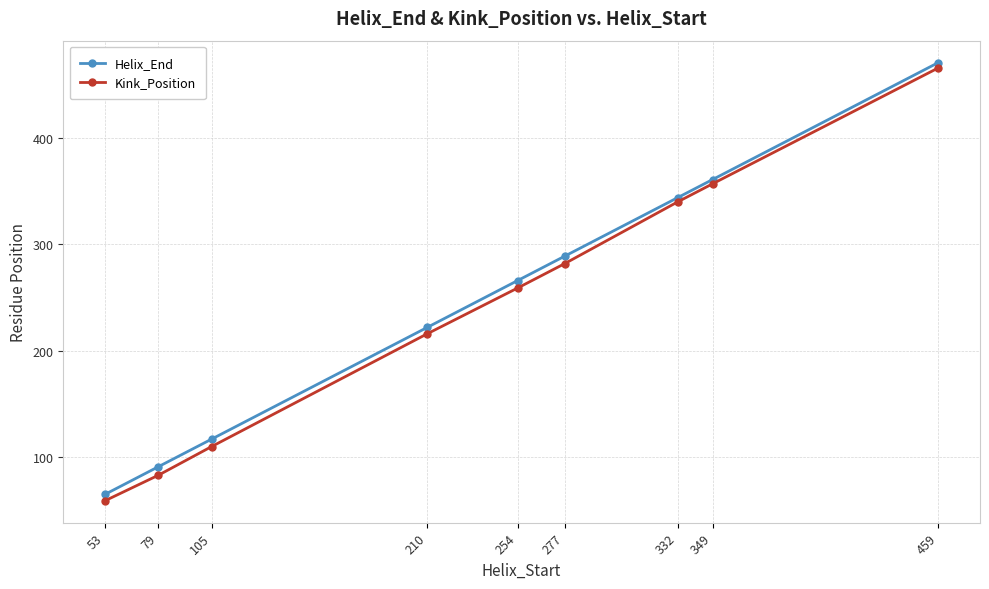

The Kink_Position series shows 74 at 105. True or false?

False